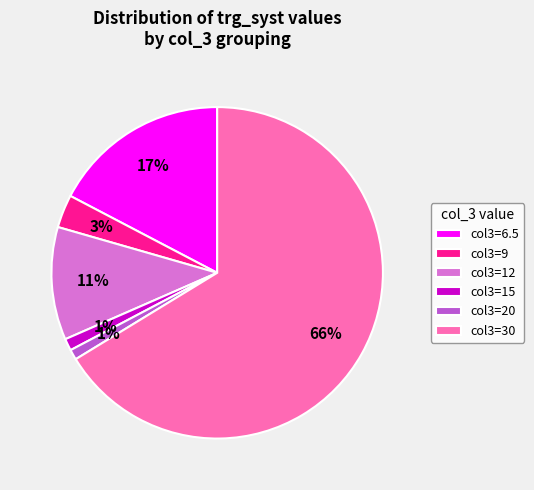

What is the largest slice in the pie chart?

col3=30